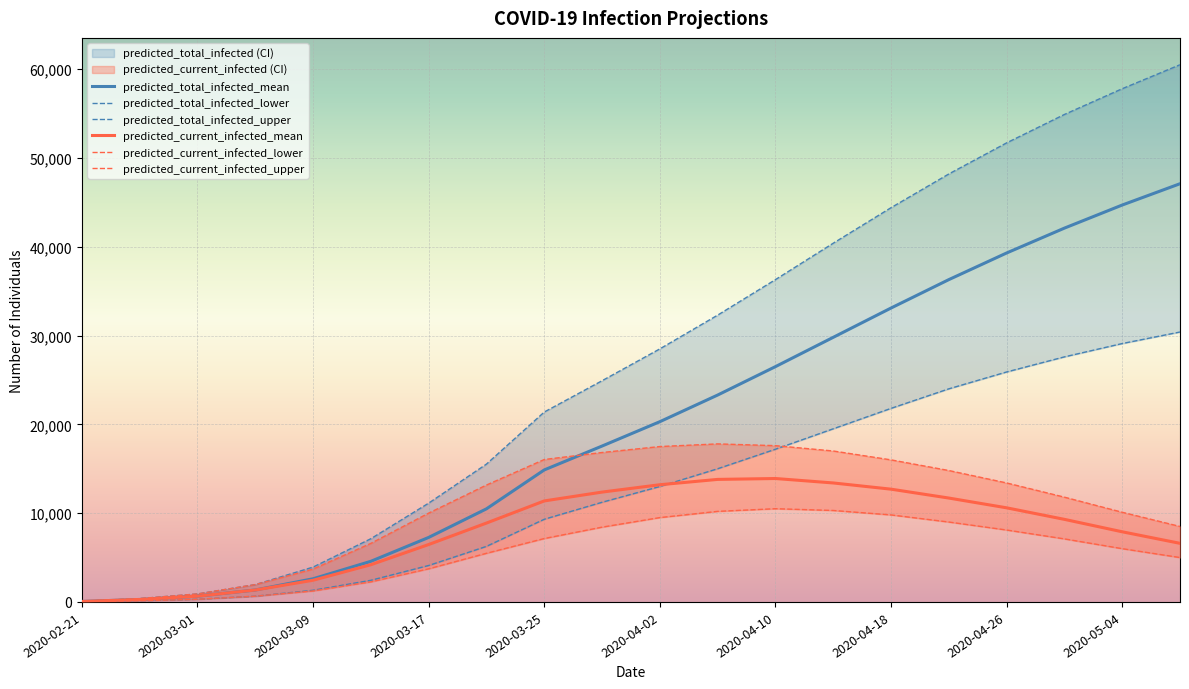

Rank the series at 2020-04-02 from highest to lowest value.

predicted_total_infected_upper, predicted_total_infected_mean, predicted_current_infected_upper, predicted_current_infected_mean, predicted_total_infected_lower, predicted_current_infected_lower